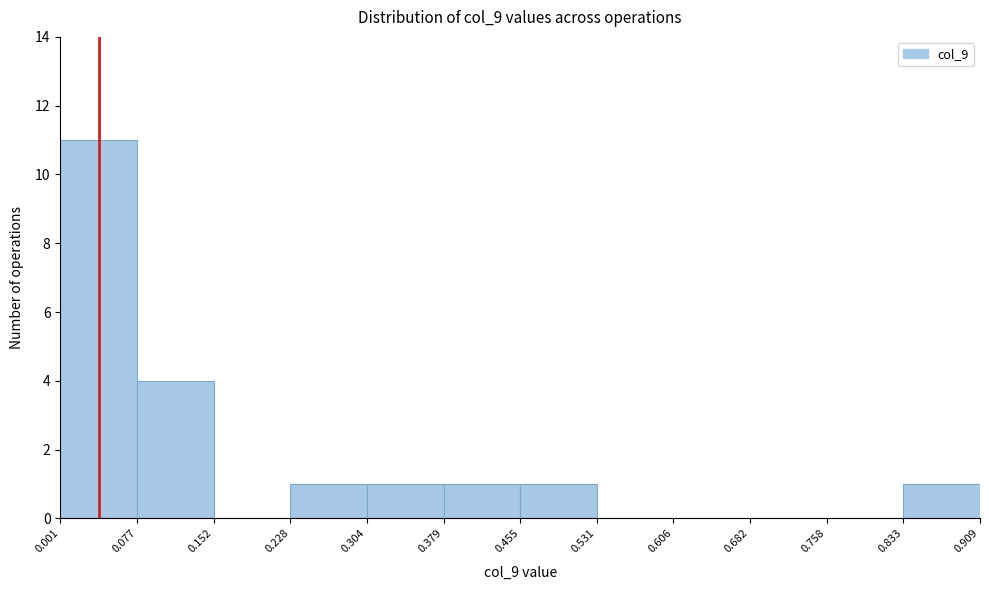

Reading left to right, transcribe this chart: for each bar, give the range it covers on the x-axis and its height. The values are not printed on the chart, so give them approximately, as read against the axis.

0.001 to 0.077: 11
0.077 to 0.152: 4
0.152 to 0.228: 0
0.228 to 0.304: 1
0.304 to 0.379: 1
0.379 to 0.455: 1
0.455 to 0.531: 1
0.531 to 0.606: 0
0.606 to 0.682: 0
0.682 to 0.758: 0
0.758 to 0.833: 0
0.833 to 0.909: 1